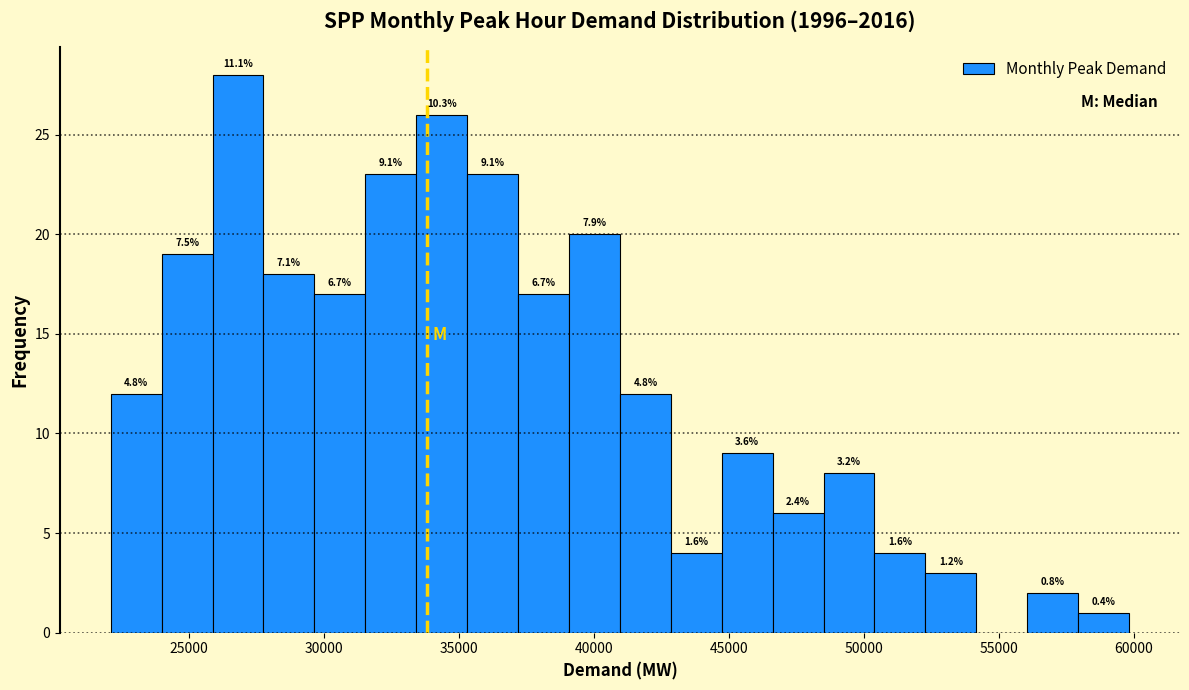

Around what value on the x-axis is the tallest bar? Give the approximate position of its centre, as read against the axis.

27000